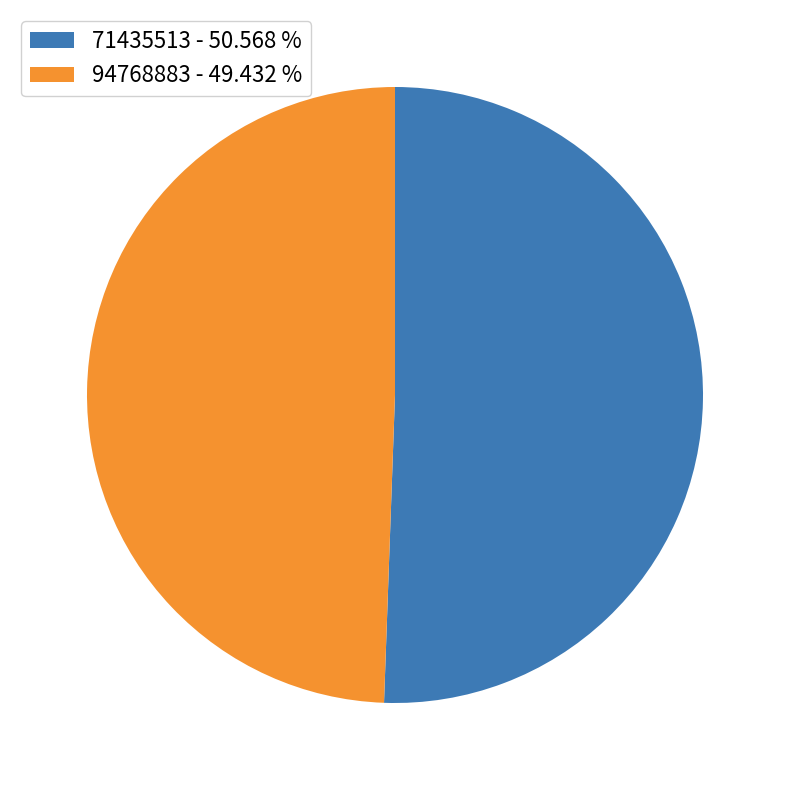

What is the largest slice in the pie chart?

71435513